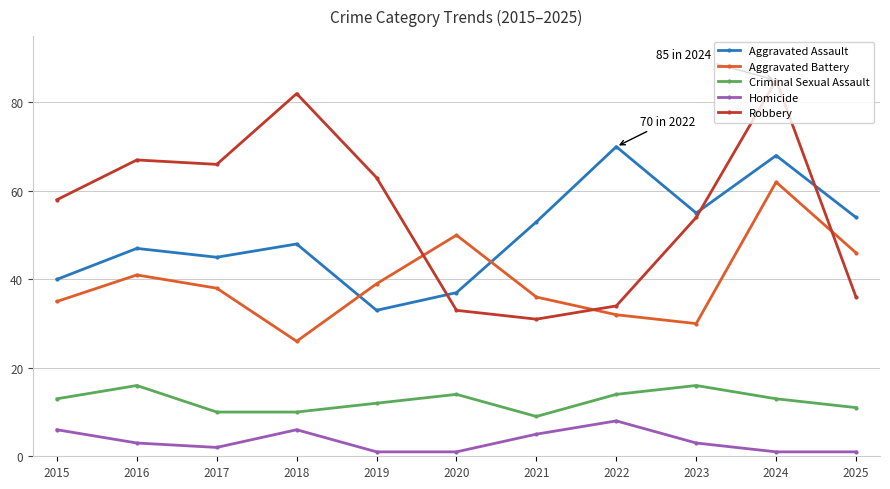

Which series has the widest spread of values?

Robbery